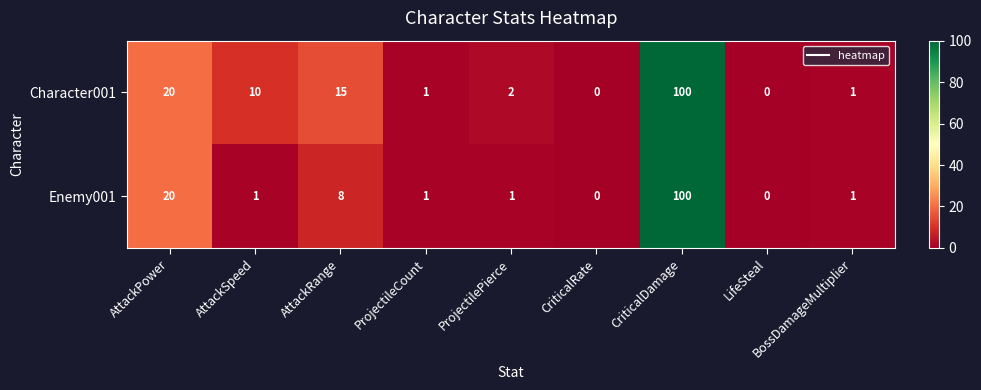

Which series changed the most between ProjectilePierce and CriticalRate?

Character001